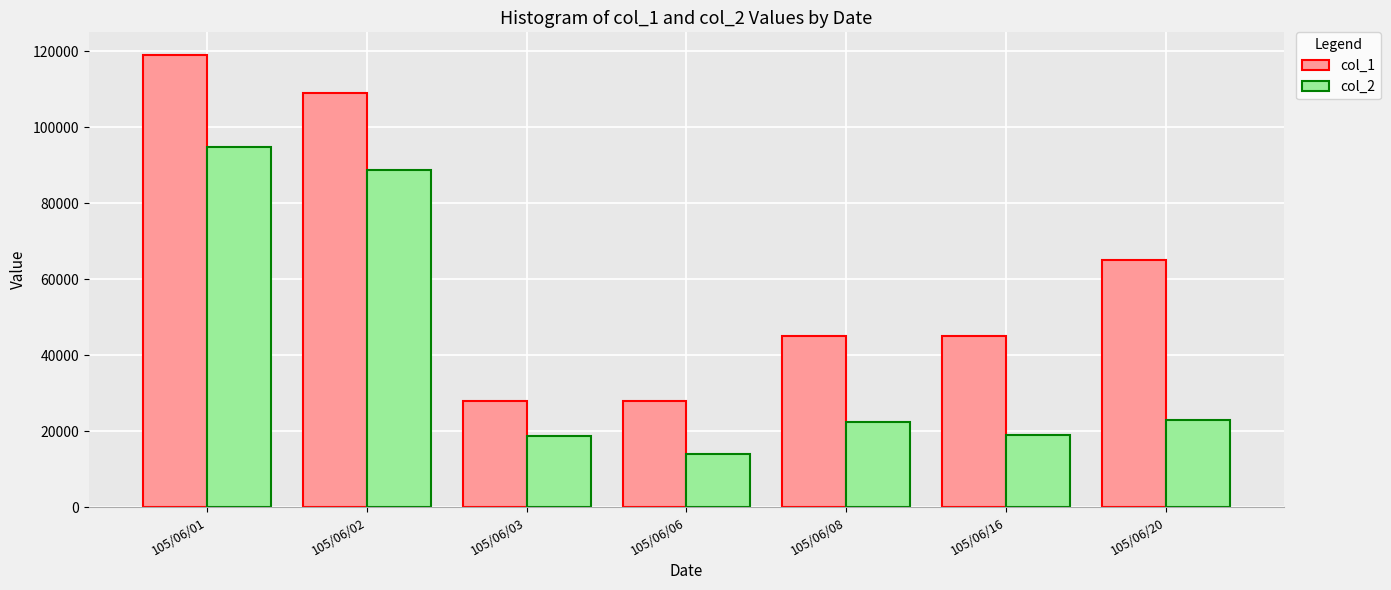

What is the greatest value displayed?

119000